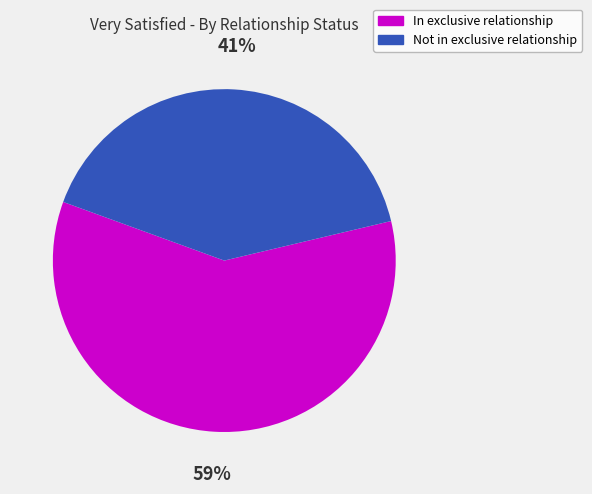

To the nearest percent, what is the average slice percentage?

50%